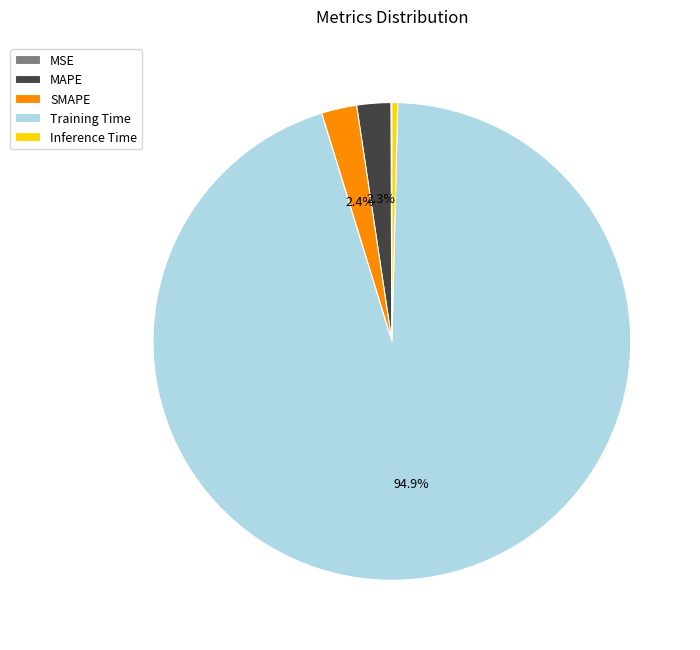

To the nearest percent, what is the difference between the MAPE and Training Time slice percentages?

93%